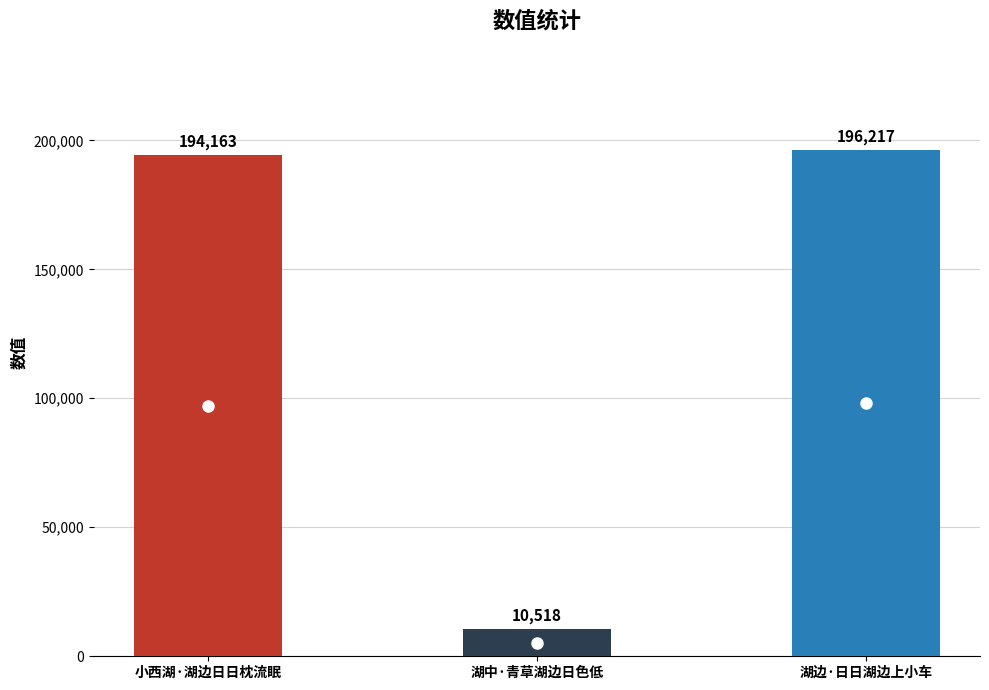

Rank the categories by value from lowest to highest.

湖中·青草湖边日色低, 小西湖·湖边日日枕流眠, 湖边·日日湖边上小车